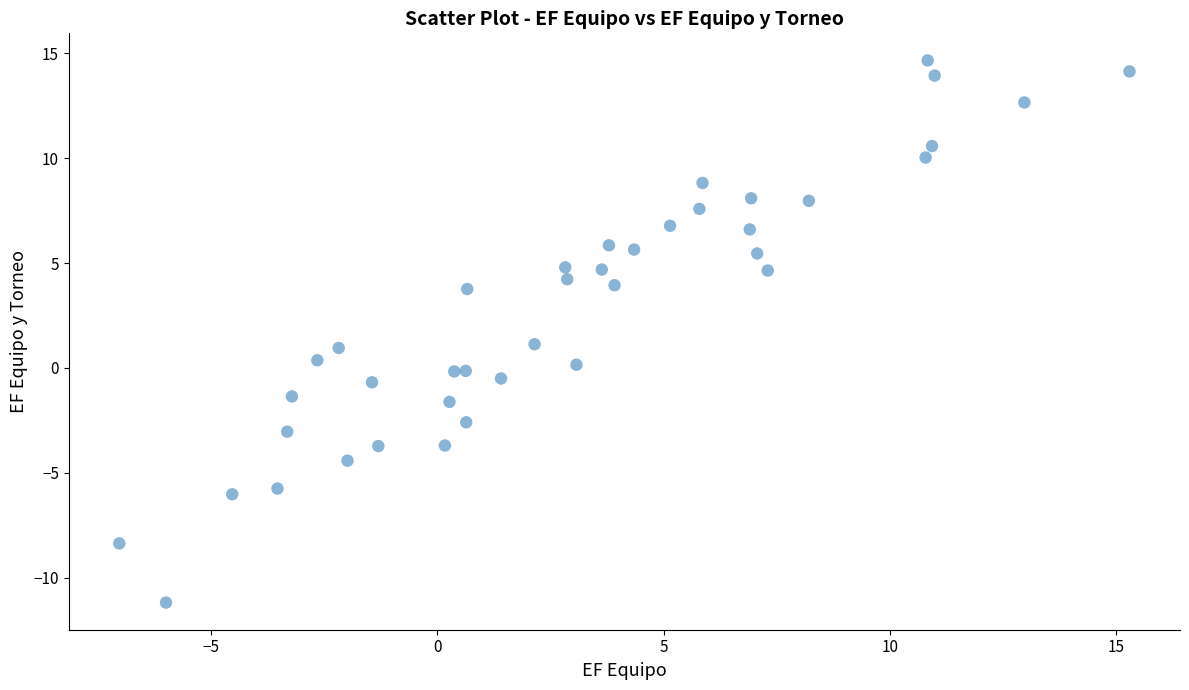

What is the range of Y values (max minus min)?

25.8